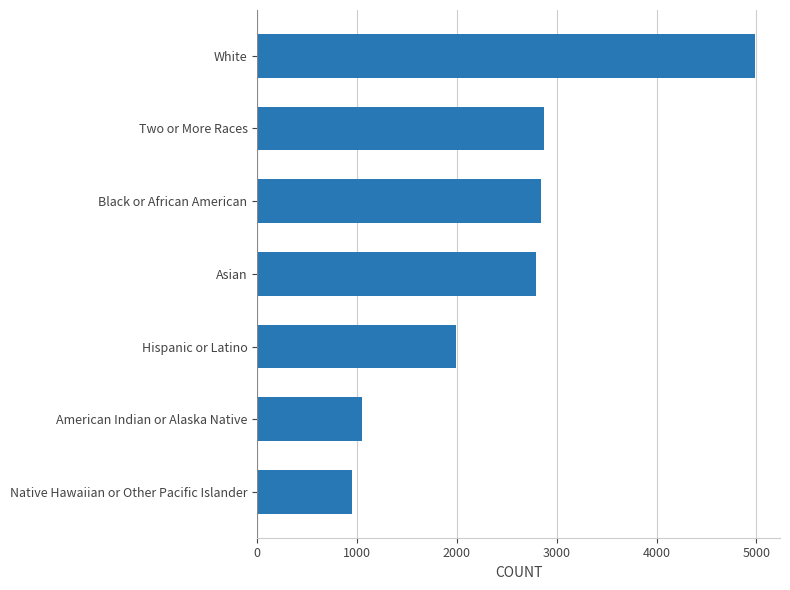

What is the difference between the maximum and minimum values?

4035